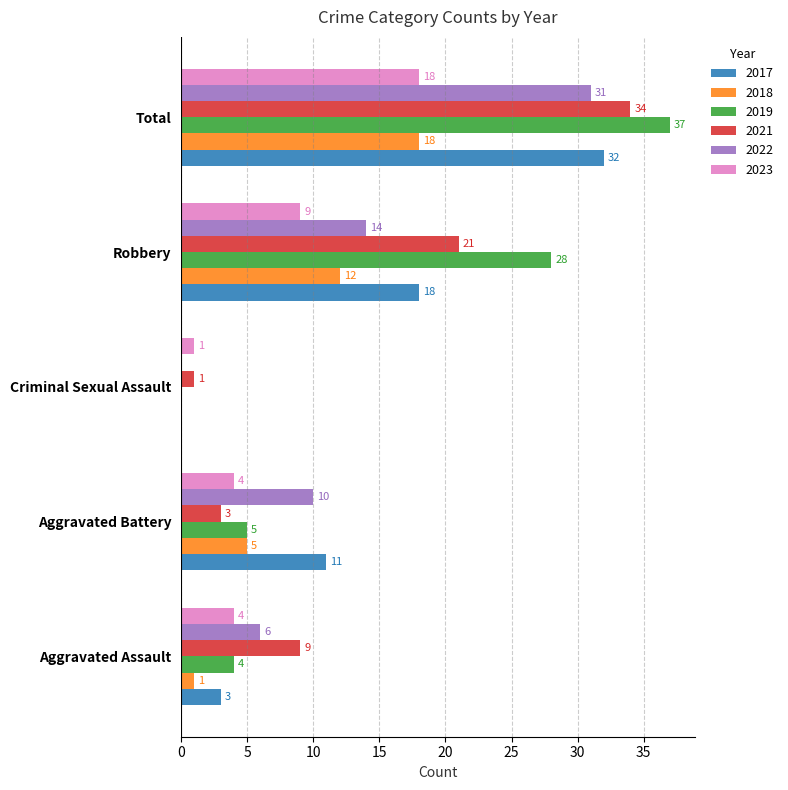

The 2023 series shows 14 at Robbery. True or false?

False